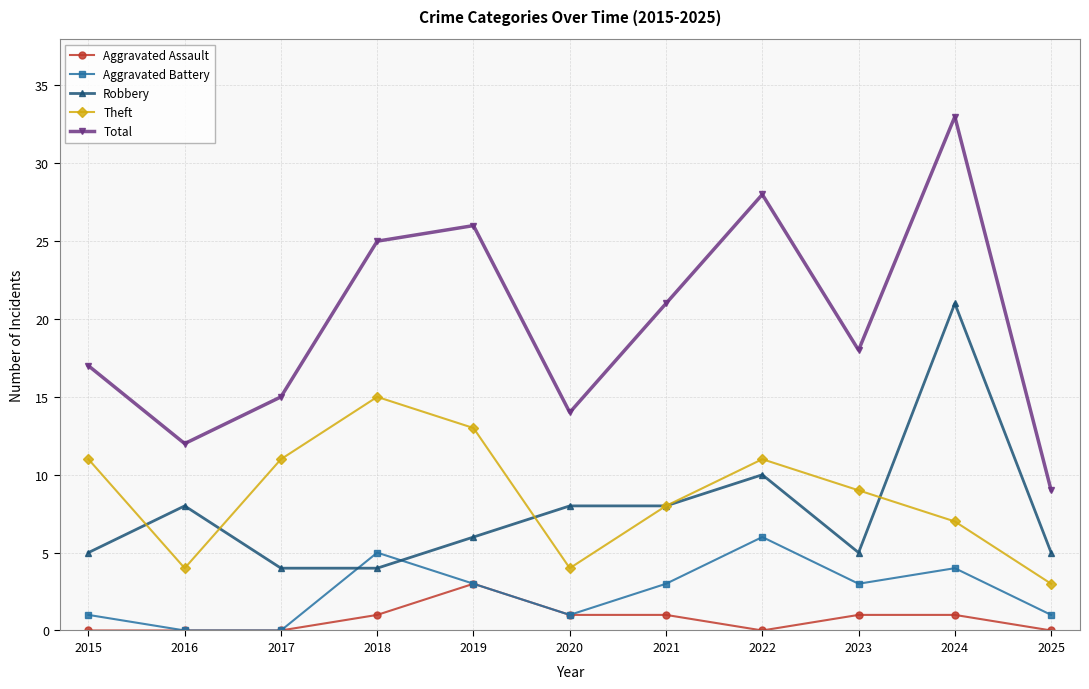

How many lines are shown in the chart?

5